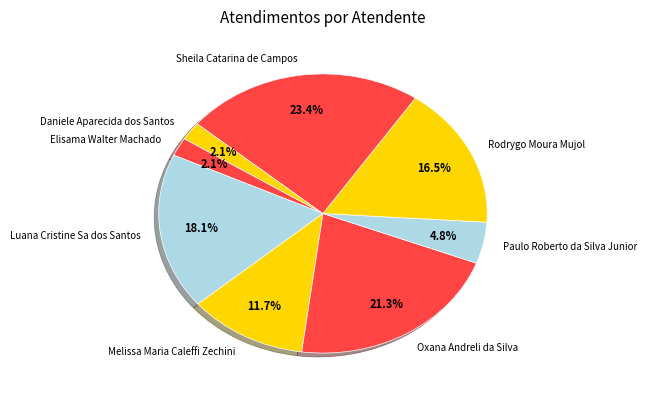

The Rodrygo Moura Mujol slice represents 4% of the pie. True or false?

False